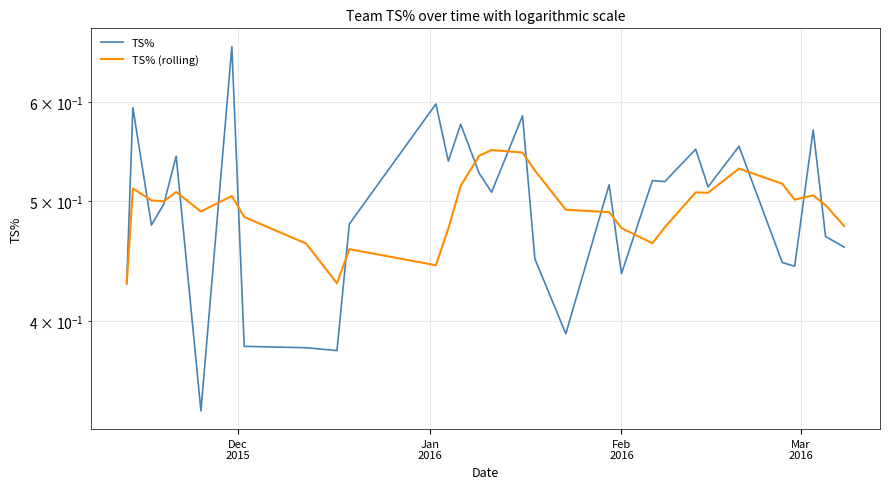

Which series has the largest total across all categories?

TS%